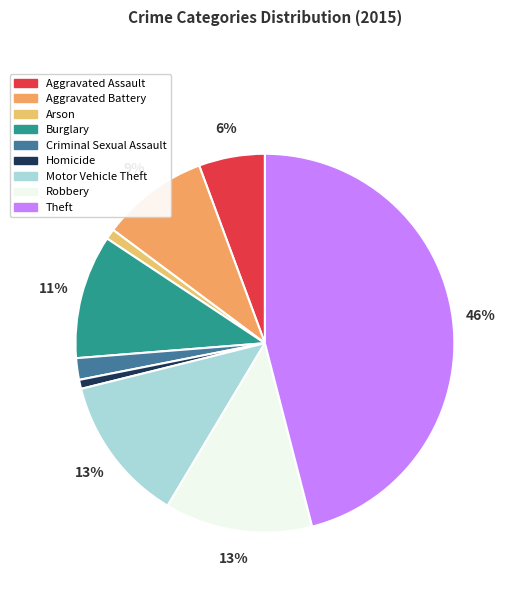

To the nearest percent, what is the difference between the Criminal Sexual Assault and Theft slice percentages?

44%